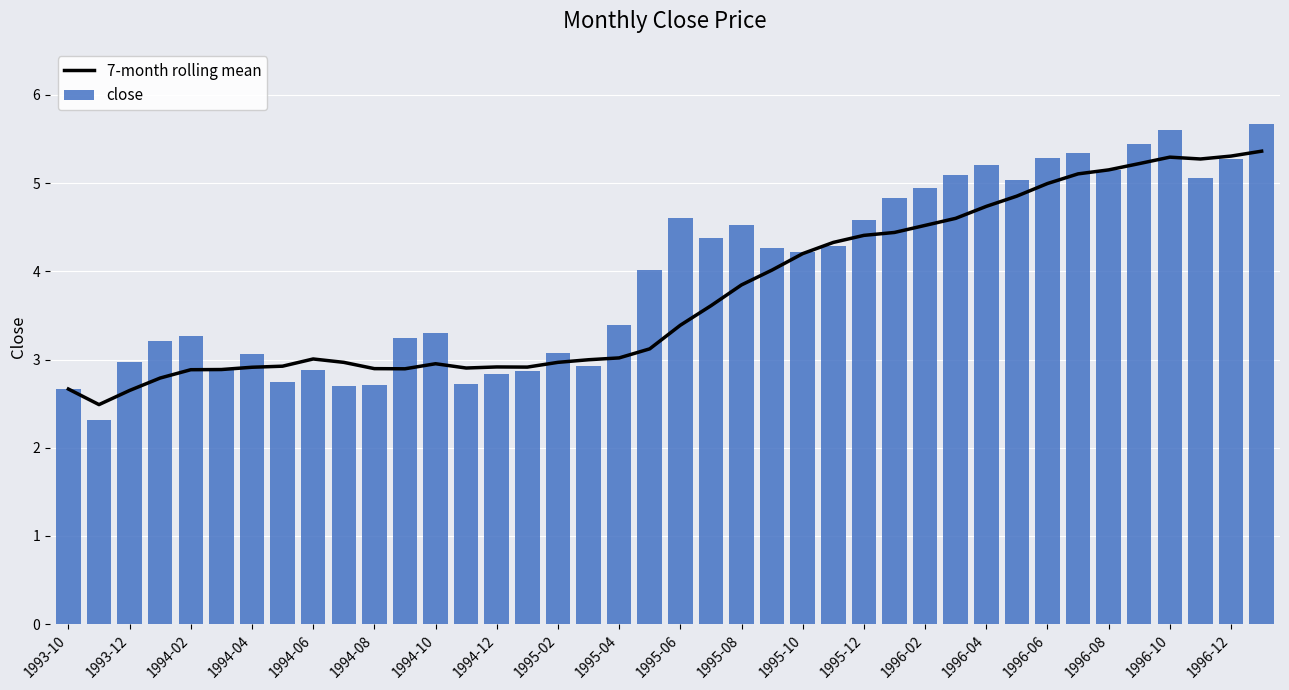

What is the maximum value for 7-month rolling mean?

5.4